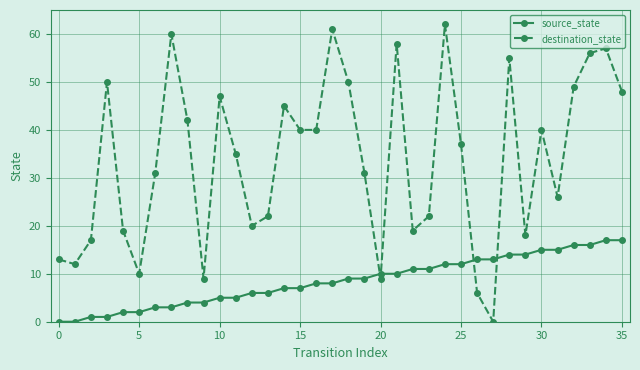

What is the highest value of the destination_state series?

62